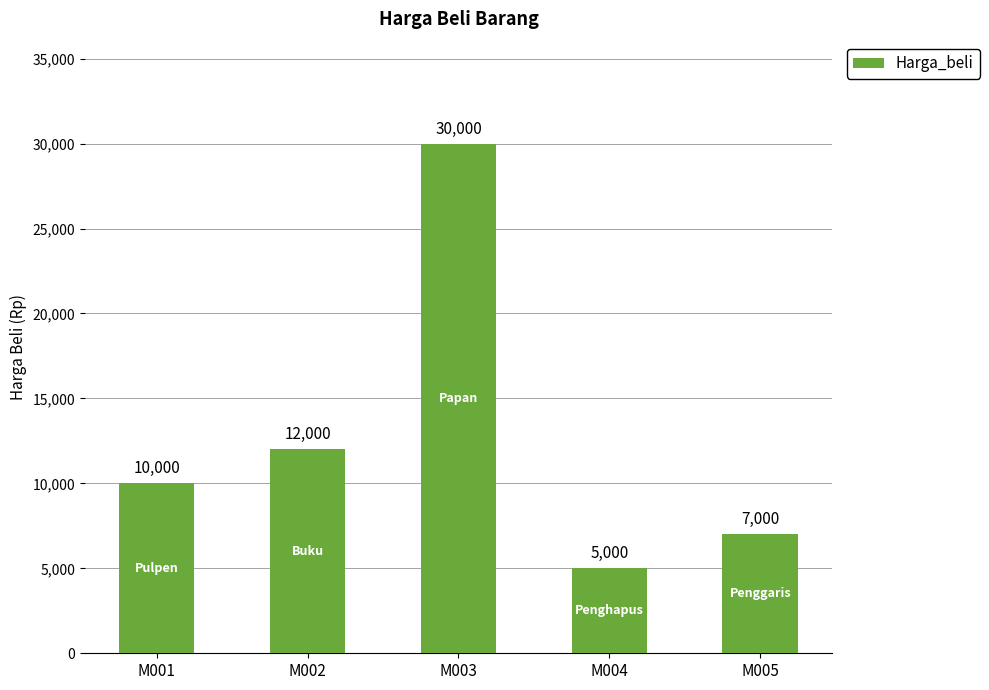

True or false: the data shows 5000 at M004.

True